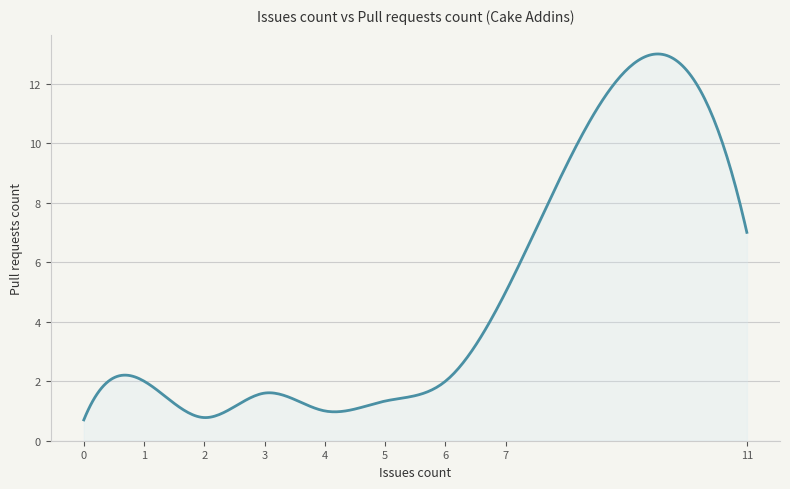

What is the average value?

4.8